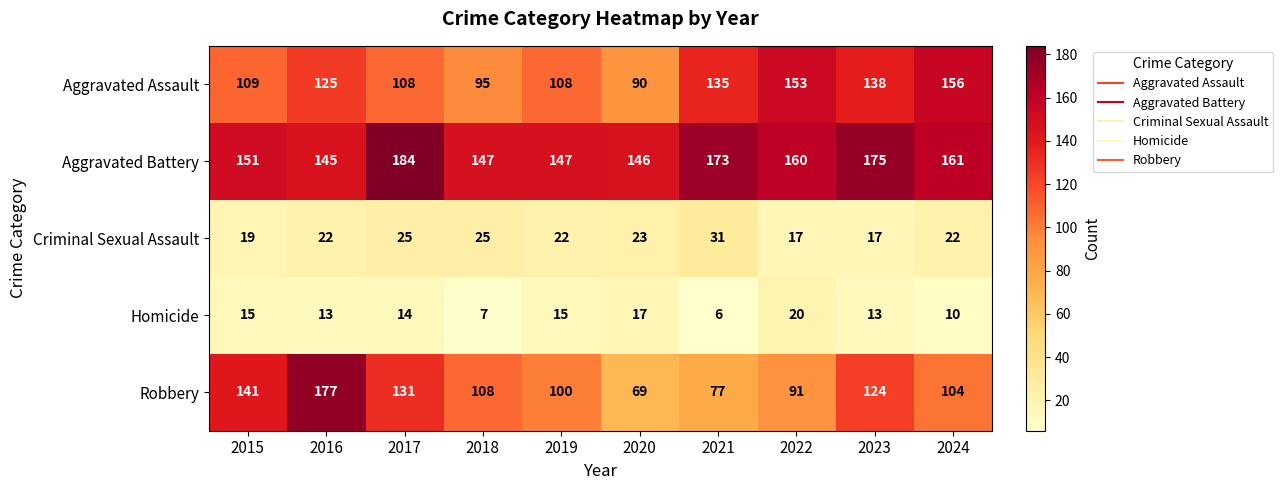

What is the smallest value displayed?

6